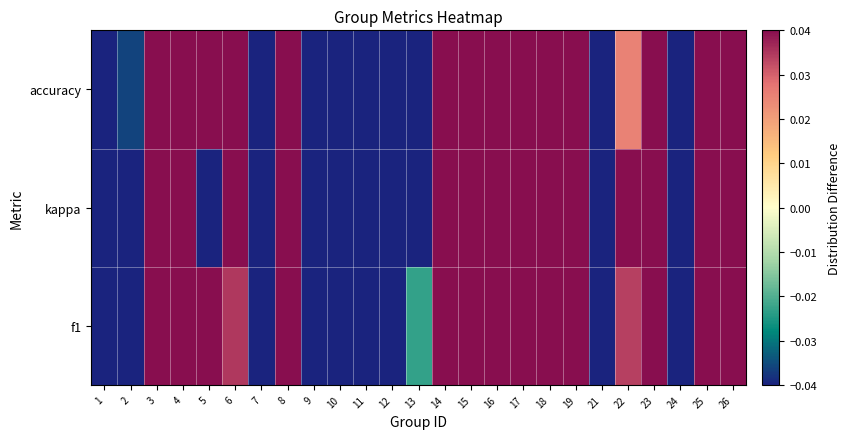

Reading left to right, what are all the values shown in this chart?

f1: 1=-0.1	2=-0.1	3=0.1	4=0.1	5=0.1	6=0.0	7=-0.1	8=0.1	9=-0.1	10=-0.4	11=-0.6	12=-0.2	13=-0.0	14=0.2	15=0.1	16=0.1	17=0.1	18=0.2	19=0.2	21=-0.1	22=0.0	23=0.1	24=-0.1	25=0.2	26=0.2
kappa: 1=-0.4	2=-0.1	3=0.1	4=0.1	5=-0.4	6=0.1	7=-0.3	8=0.2	9=-0.2	10=-0.2	11=-0.2	12=-0.3	13=-0.1	14=0.3	15=0.2	16=0.1	17=0.1	18=0.3	19=0.1	21=-0.2	22=0.1	23=0.1	24=-0.1	25=0.3	26=0.2
accuracy: 1=-0.2	2=-0.0	3=0.1	4=0.1	5=0.1	6=0.0	7=-0.1	8=0.1	9=-0.1	10=-0.2	11=-0.6	12=-0.2	13=-0.0	14=0.2	15=0.1	16=0.1	17=0.1	18=0.2	19=0.1	21=-0.1	22=0.0	23=0.0	24=-0.1	25=0.2	26=0.2